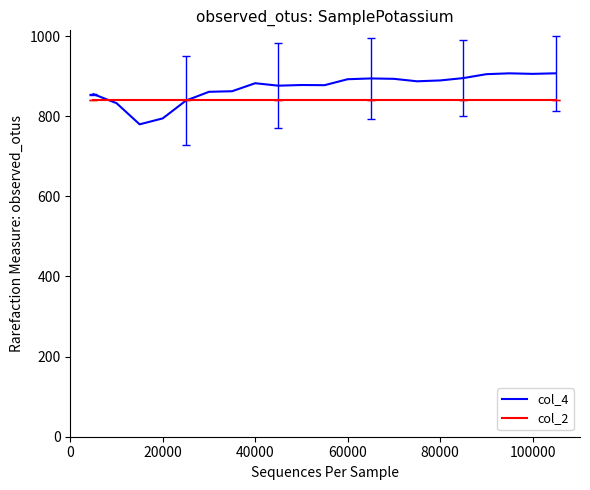

What is the highest value of the col_2 series?

840.0